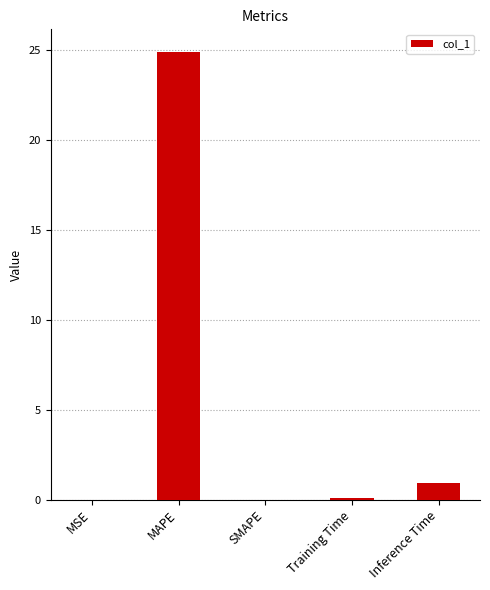

Is it true that the value at SMAPE is 11.0?

False